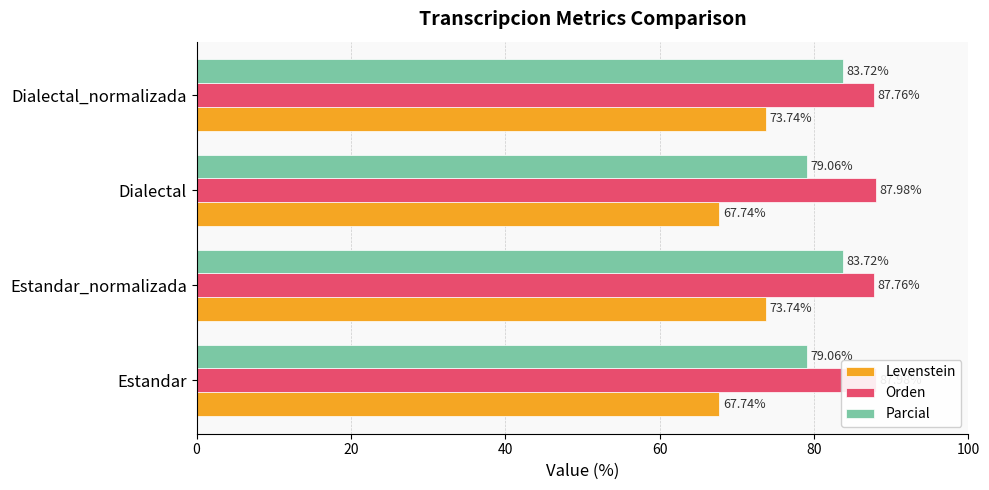

What is the difference between the highest and lowest values at Dialectal_normalizada?

14.0